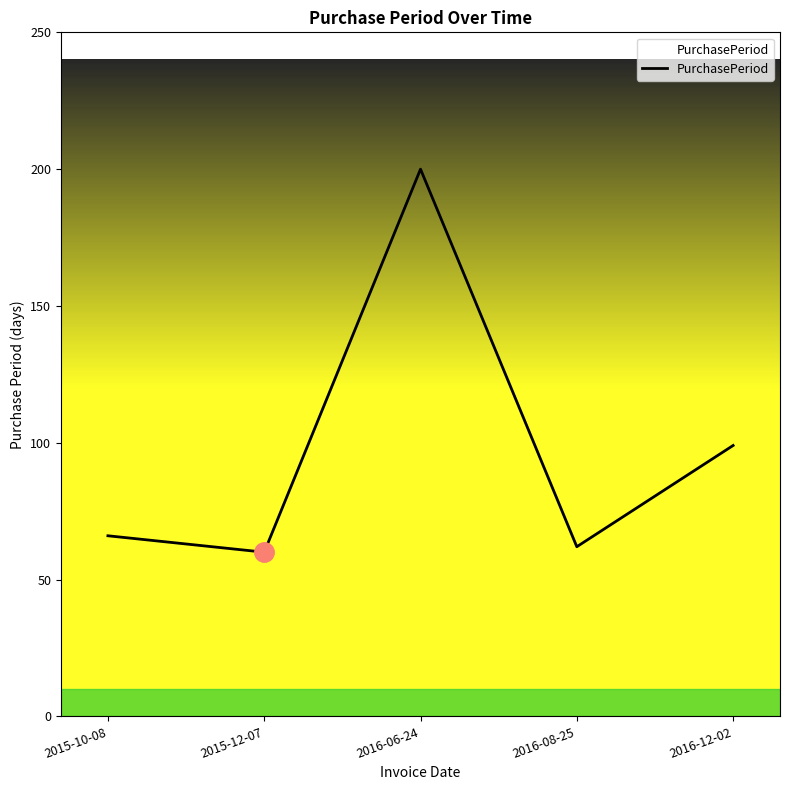

What position from the left is 2016-12-02?

5